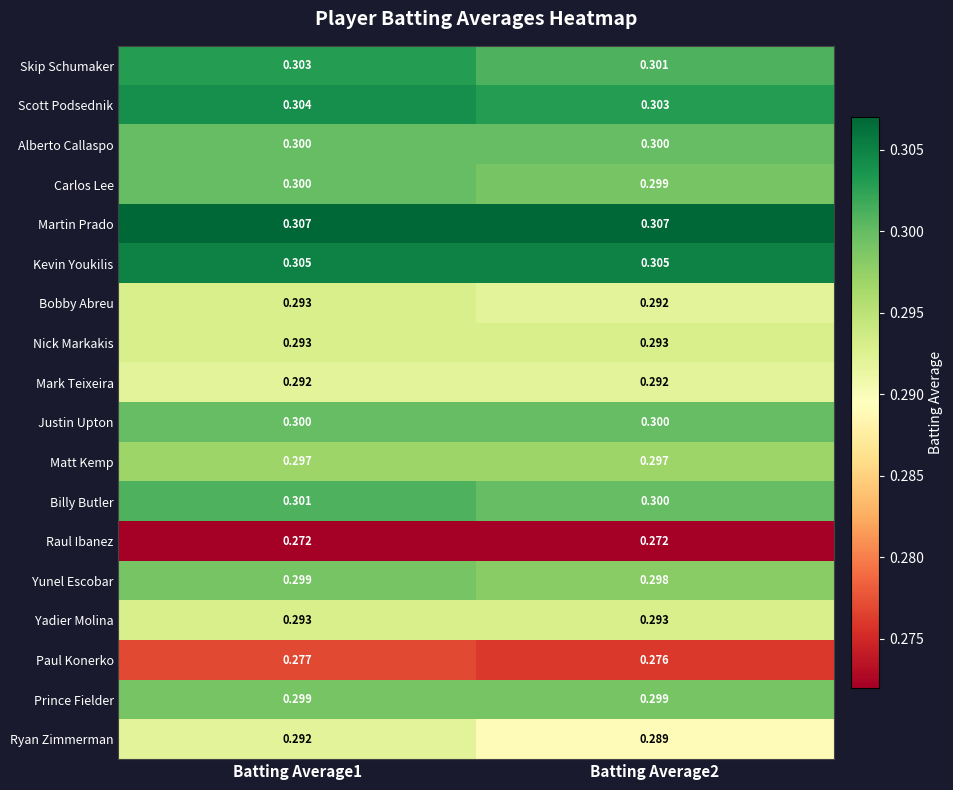

What is the total value across all series at Batting Average1?

5.3